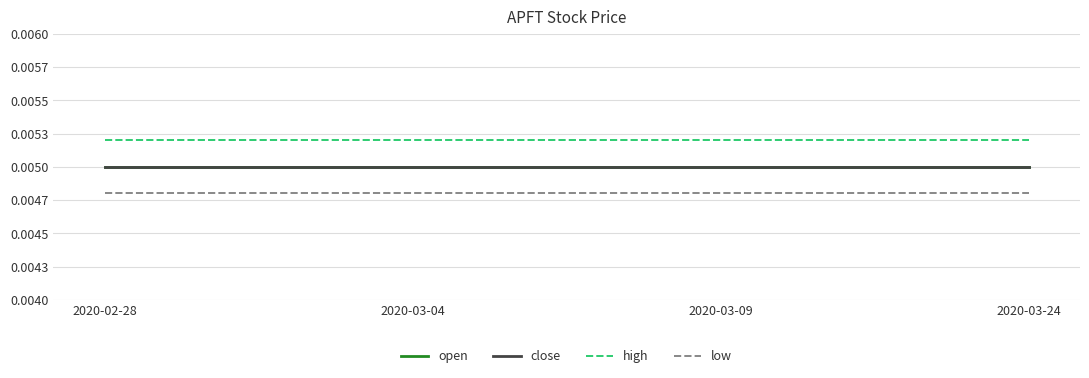

What is the sum of all high values?

0.1